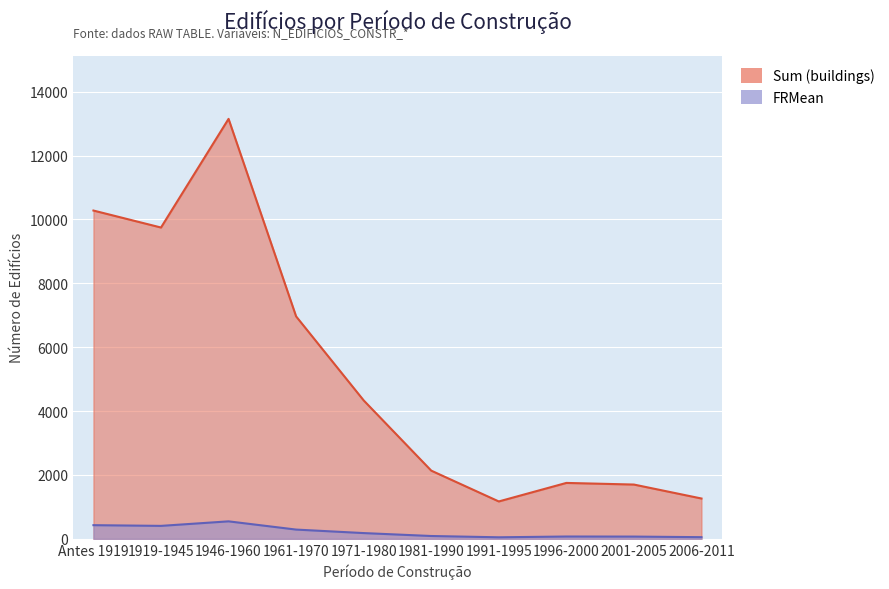

What is the sum of all Sum (buildings) values?

52496.0